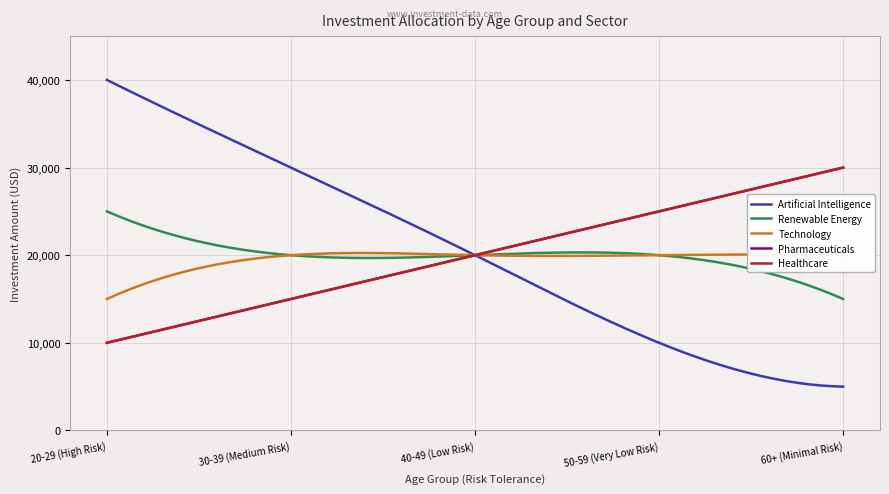

What is the average value of the Healthcare series?

20000